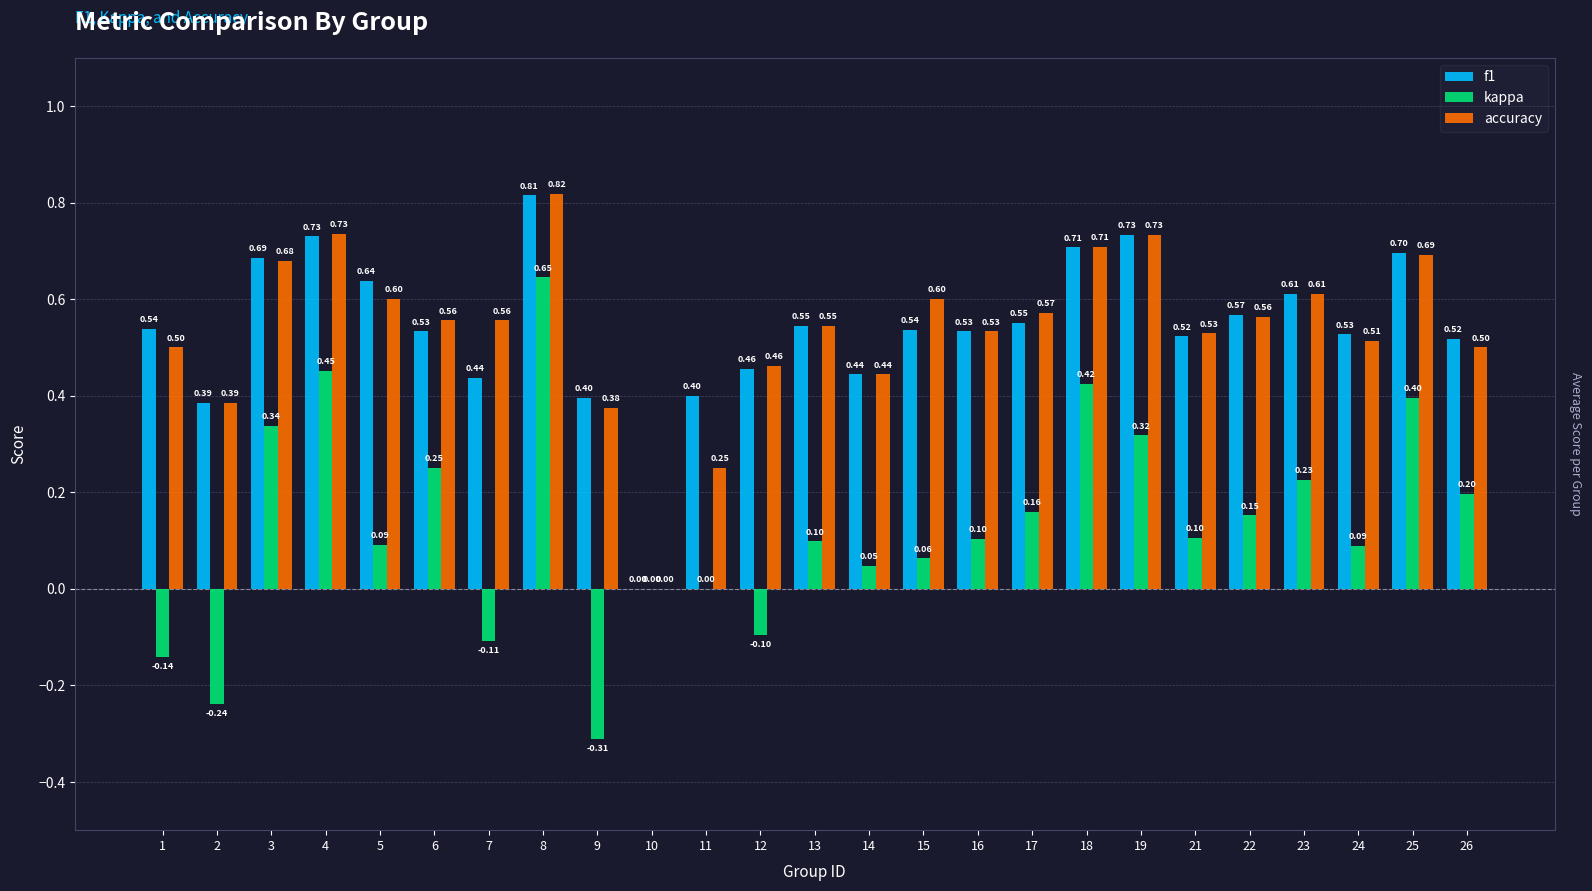

What is the total value across all series at 22?

1.3